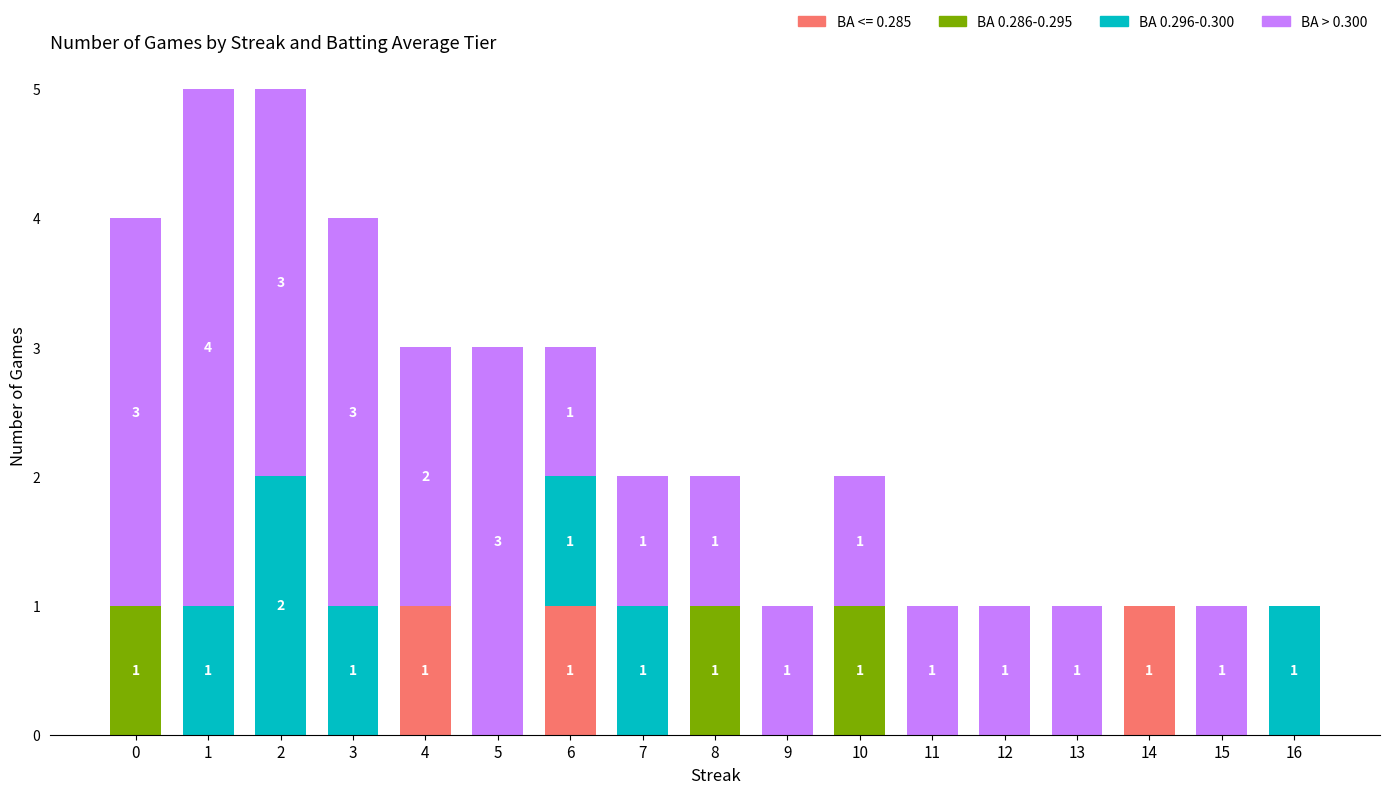

The BA <= 0.285 series shows 0 at 2. True or false?

True